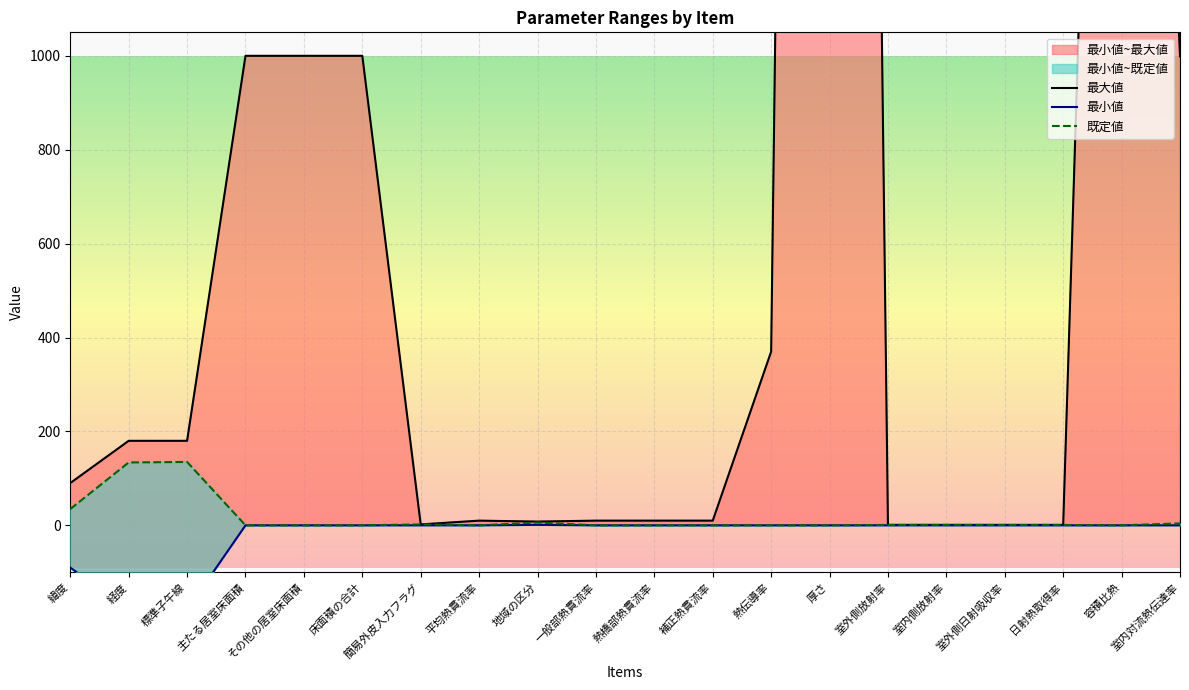

What is the highest value of the 最大値 series?

9999.0